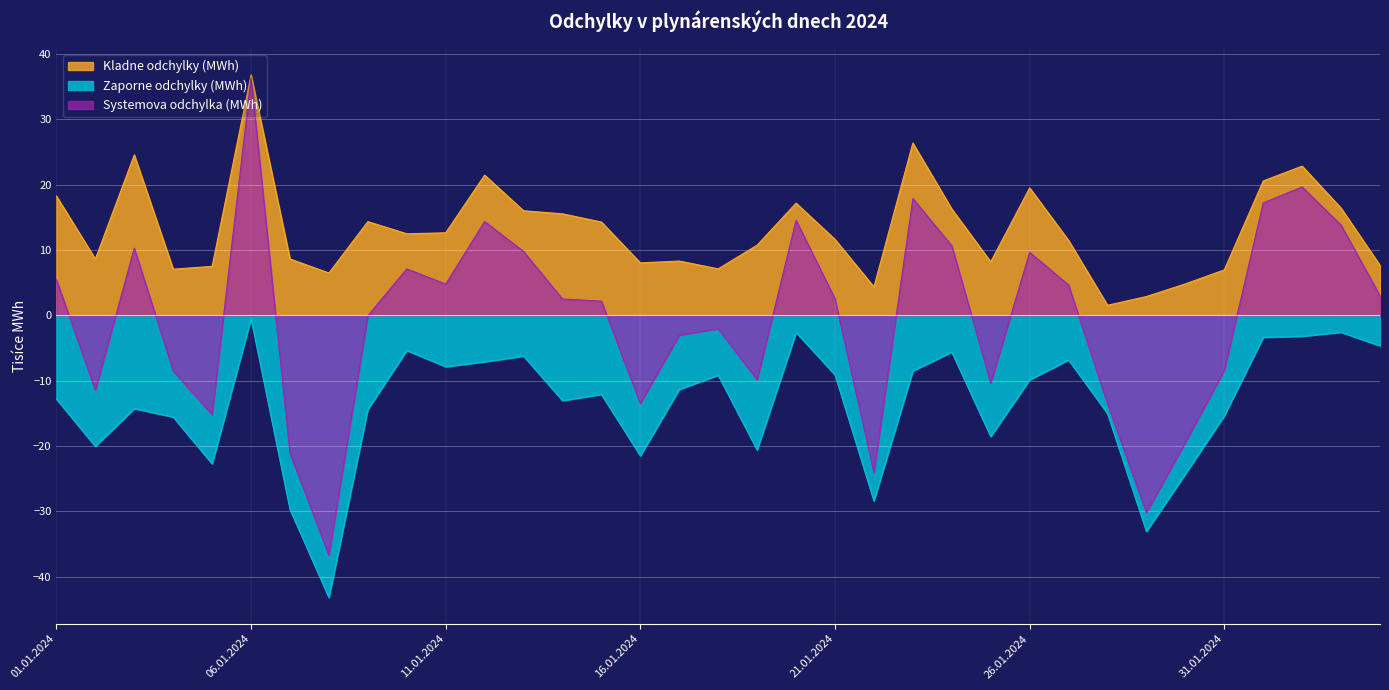

List the labels in order of Kladne odchylky (MWh) value, largest first.

06.01.2024, 23.01.2024, 03.01.2024, 02.02.2024, 12.01.2024, 01.02.2024, 26.01.2024, 01.01.2024, 20.01.2024, 03.02.2024, 24.01.2024, 13.01.2024, 14.01.2024, 09.01.2024, 15.01.2024, 11.01.2024, 10.01.2024, 21.01.2024, 27.01.2024, 19.01.2024, 07.01.2024, 02.01.2024, 17.01.2024, 25.01.2024, 16.01.2024, 04.02.2024, 05.01.2024, 18.01.2024, 04.01.2024, 31.01.2024, 08.01.2024, 30.01.2024, 22.01.2024, 29.01.2024, 28.01.2024